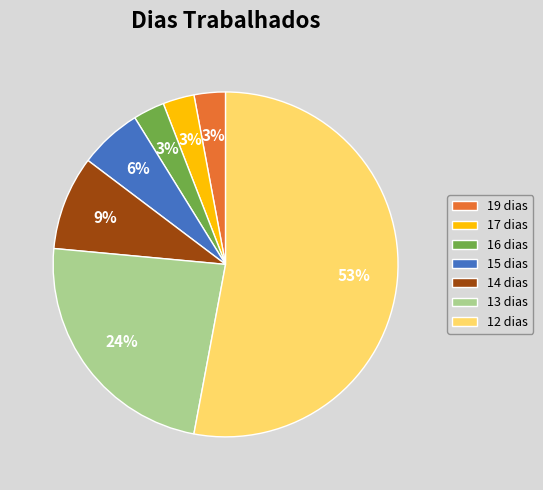

True or false: 14 dias accounts for 9% of the total.

True